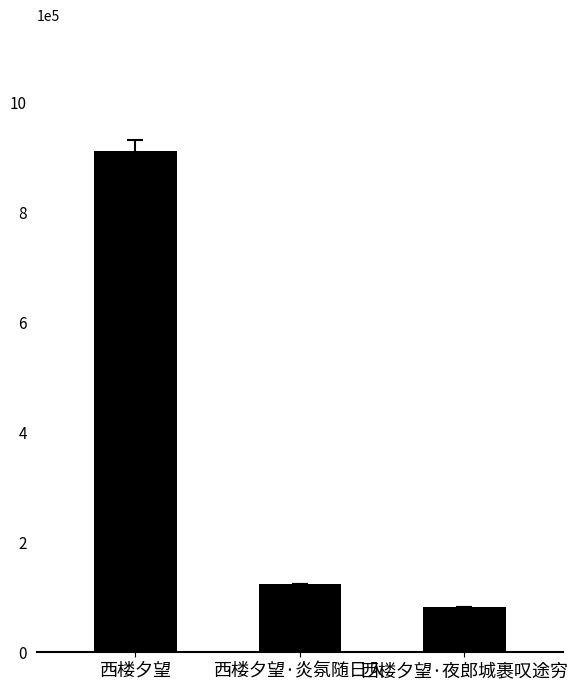

Count the number of categories in the chart.

3